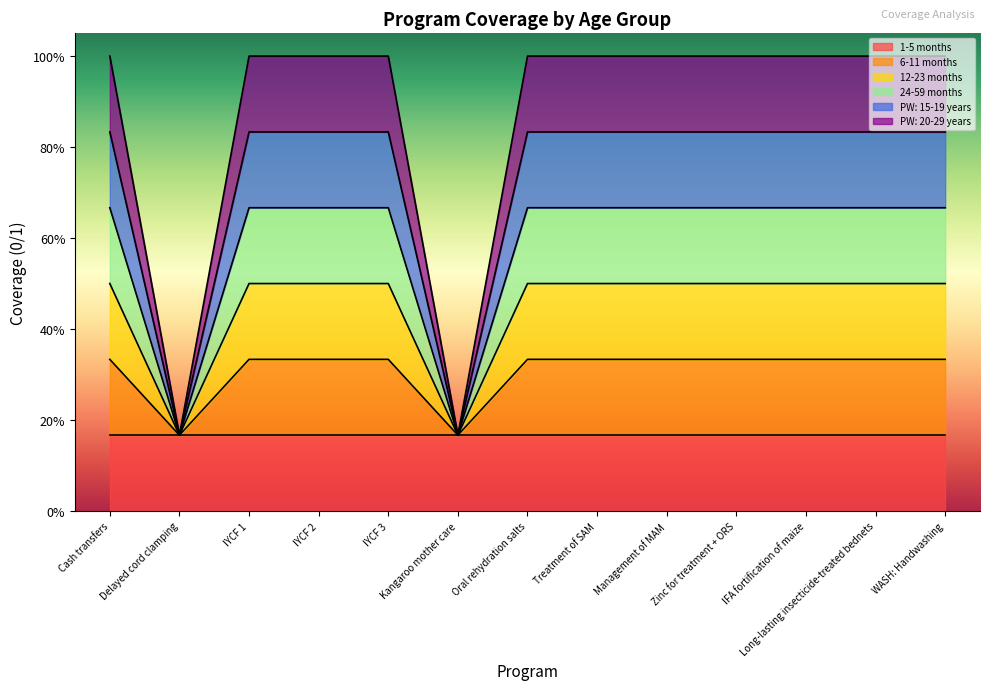

How many data points does each series have?

13